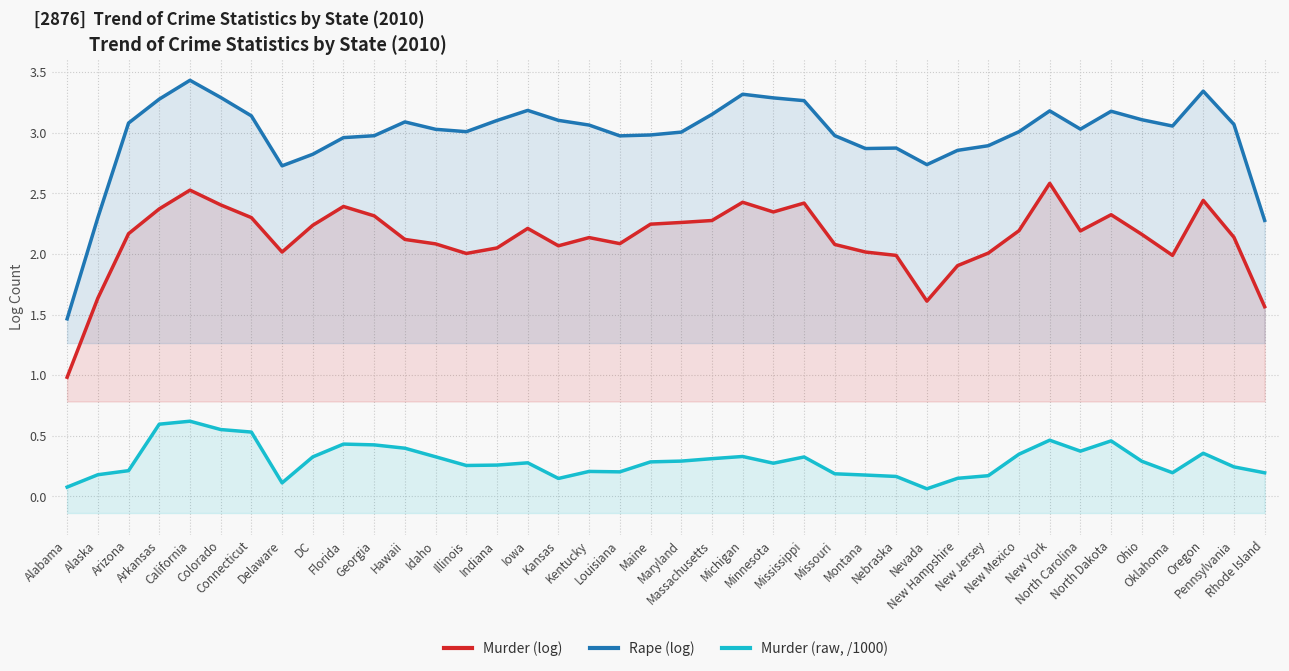

Reading left to right, list all the values displayed in this chart.

Murder (log): 1.0	1.6	2.2	2.4	2.5	2.4	2.3	2.0	2.2	2.4	2.3	2.1	2.1	2.0	2.0	2.2	2.1	2.1	2.1	2.2	2.3	2.3	2.4	2.3	2.4	2.1	2.0	2.0	1.6	1.9	2.0	2.2	2.6	2.2	2.3	2.2	2.0	2.4	2.1	1.6
Rape (log): 1.5	2.3	3.1	3.3	3.4	3.3	3.1	2.7	2.8	3.0	3.0	3.1	3.0	3.0	3.1	3.2	3.1	3.1	3.0	3.0	3.0	3.2	3.3	3.3	3.3	3.0	2.9	2.9	2.7	2.9	2.9	3.0	3.2	3.0	3.2	3.1	3.1	3.3	3.1	2.3
Murder (raw, /1000): 0.1	0.2	0.2	0.6	0.6	0.6	0.5	0.1	0.3	0.4	0.4	0.4	0.3	0.3	0.3	0.3	0.1	0.2	0.2	0.3	0.3	0.3	0.3	0.3	0.3	0.2	0.2	0.2	0.1	0.1	0.2	0.3	0.5	0.4	0.5	0.3	0.2	0.4	0.2	0.2